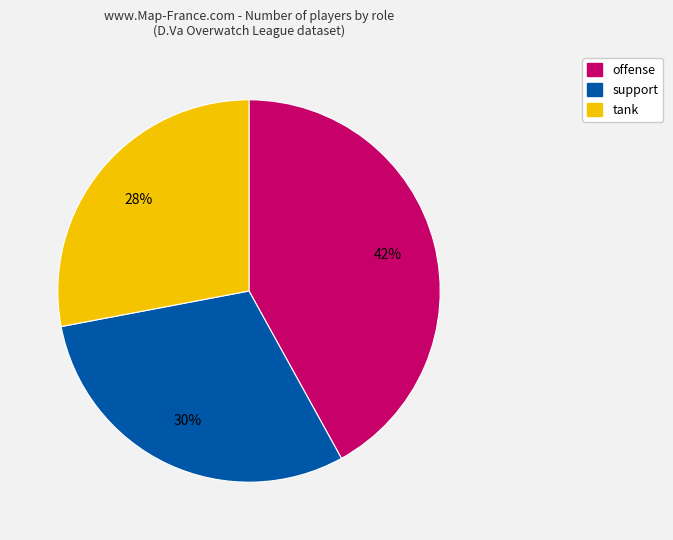

What is the ratio of the value at offense to the value at support?

1.4